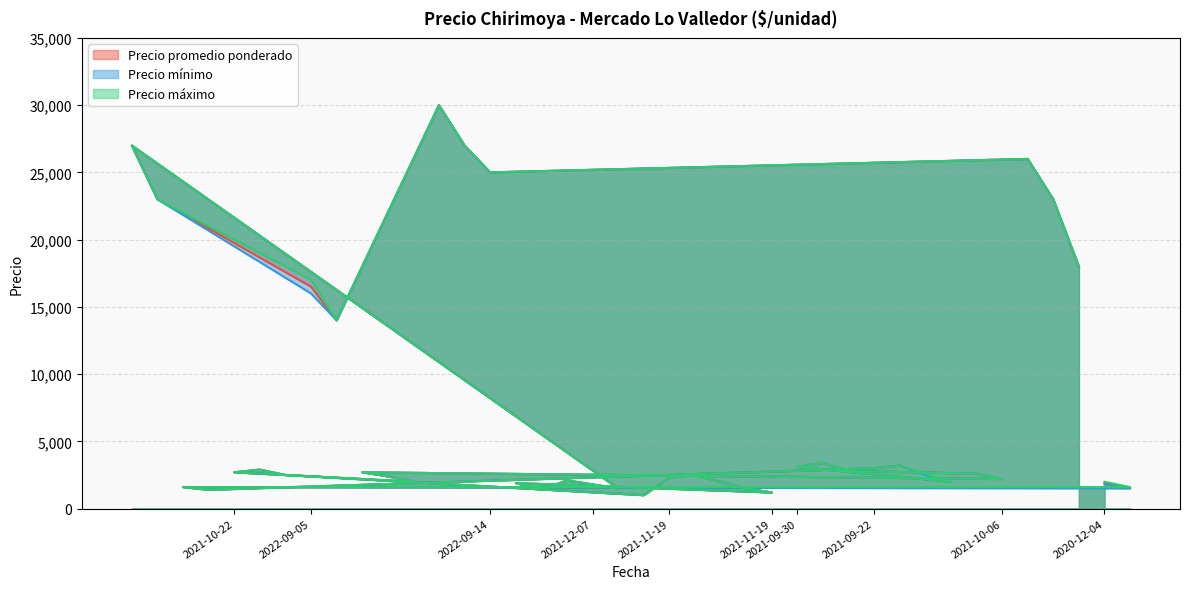

Which series has the largest total across all categories?

Precio máximo